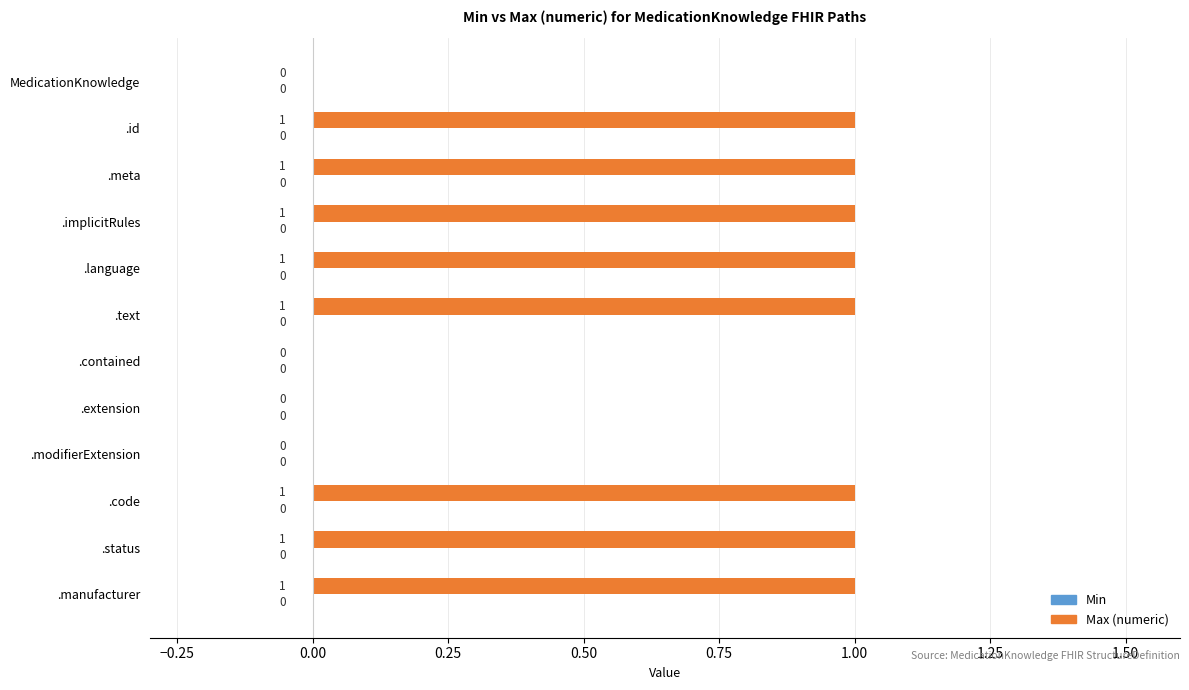

Approximately how many times larger is the value at .status compared to .id?

1.0